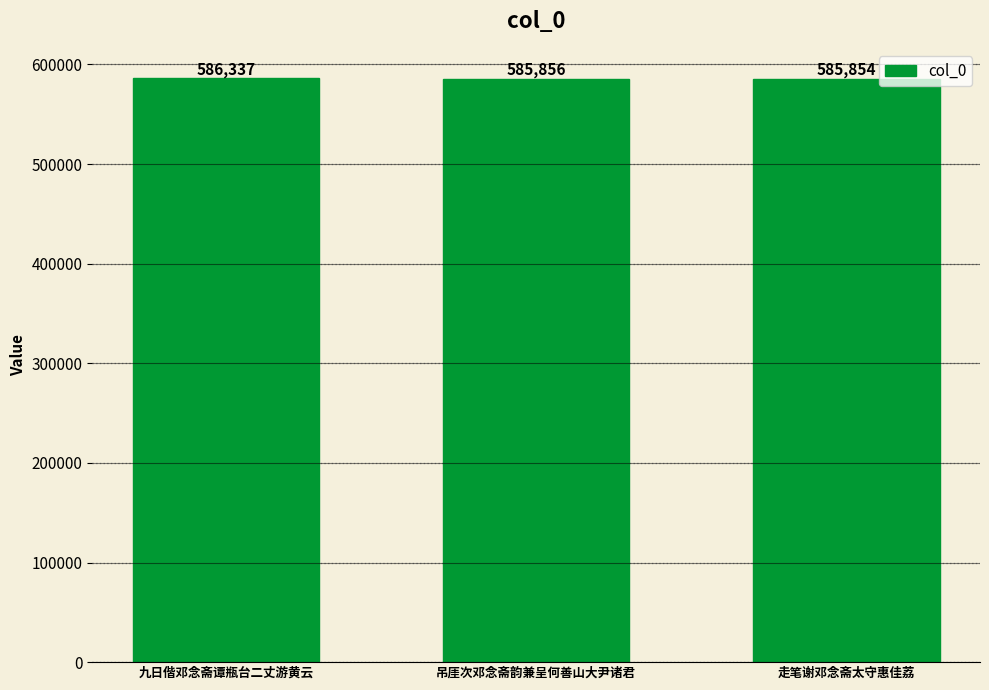

Rank the categories by value from highest to lowest.

九日偕邓念斋谭瓶台二丈游黄云, 吊厓次邓念斋韵兼呈何善山大尹诸君, 走笔谢邓念斋太守惠佳荔